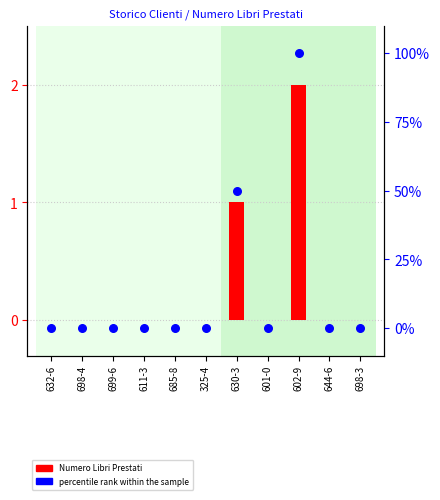

Is the value of Numero Libri Prestati at 644-6 greater than the value of percentile rank within the sample at 630-3?

No